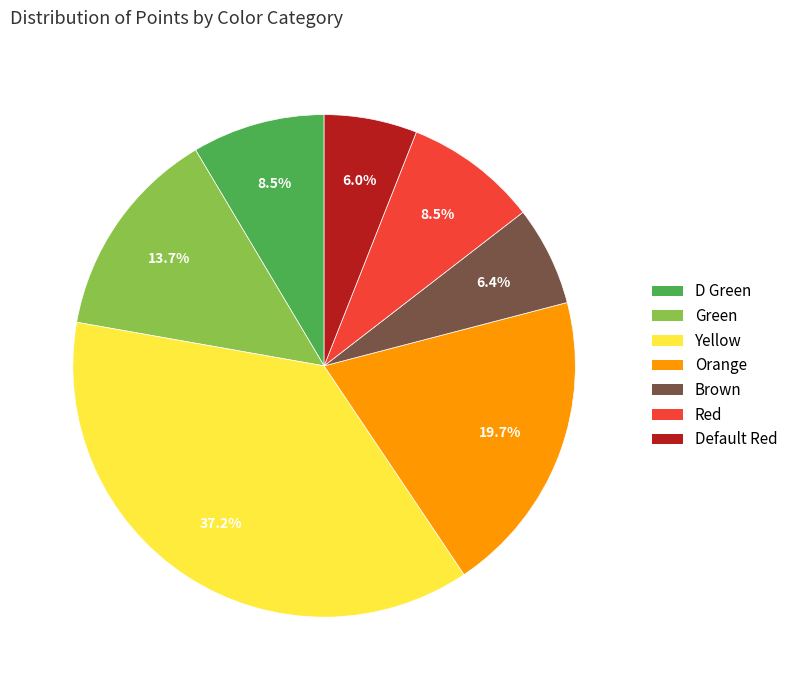

To the nearest percent, what portion does Yellow represent?

37%